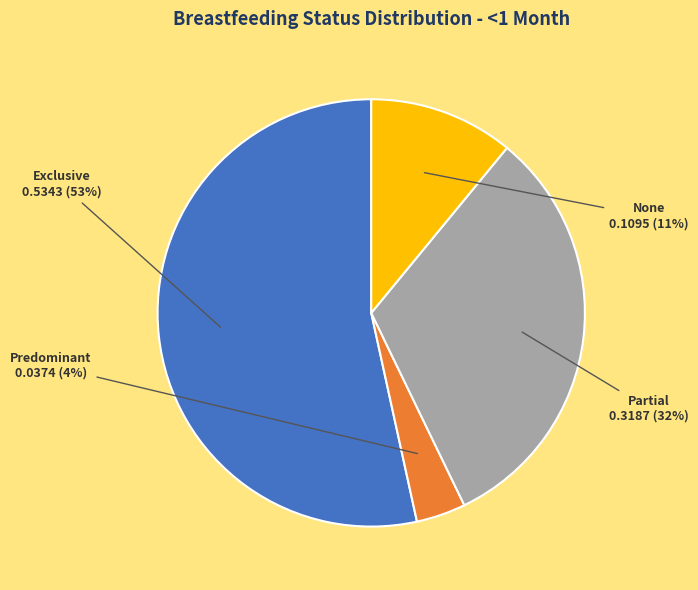

Which category has the biggest portion of the pie?

Exclusive